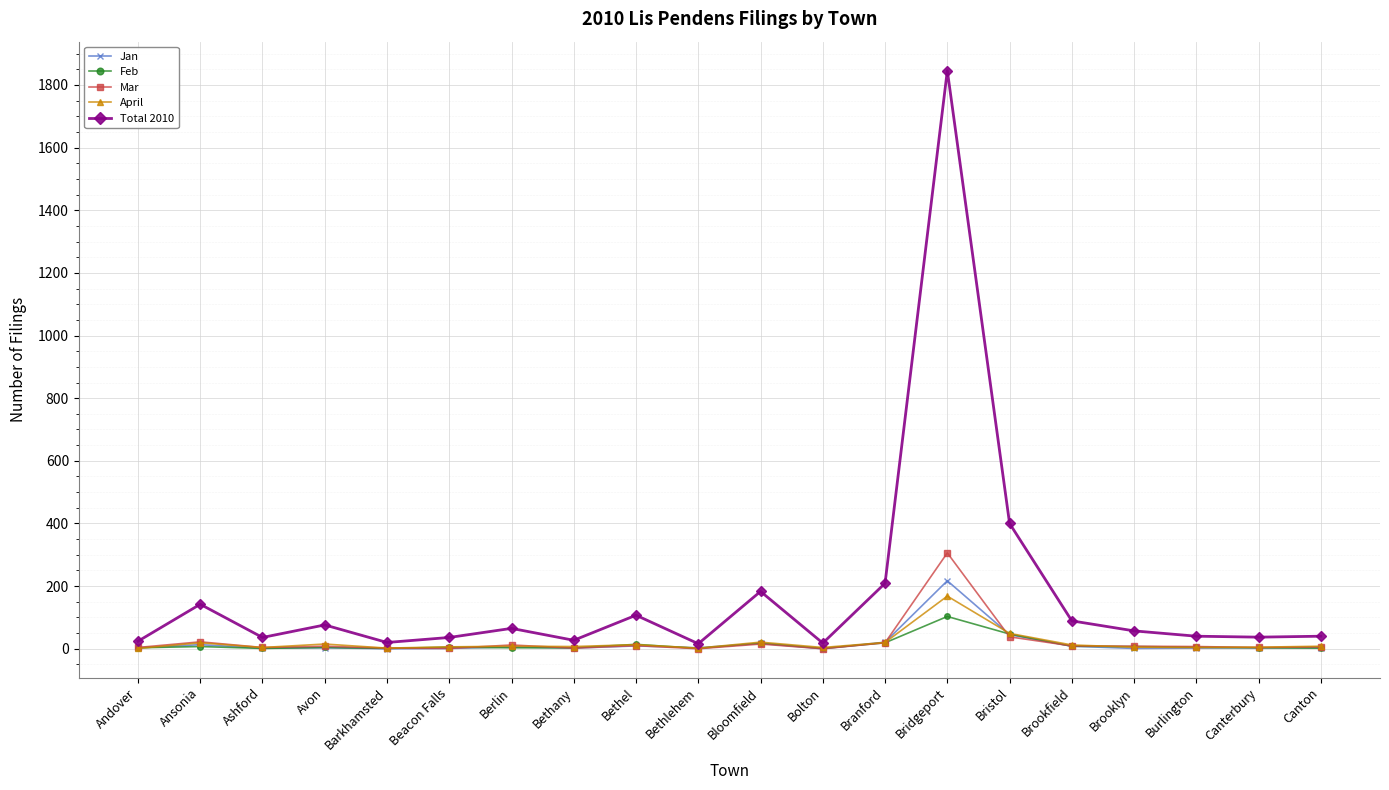

How many data points in Total 2010 are less than 57?

10